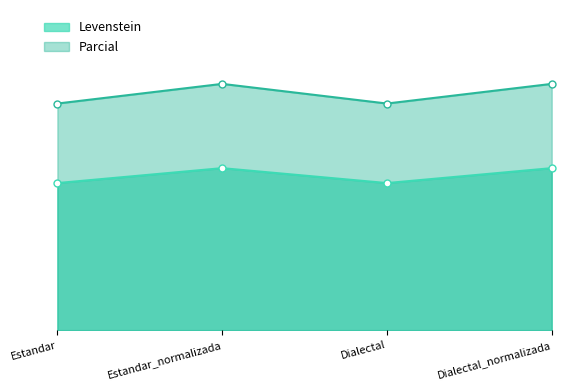

The Levenstein series shows 59.0 at Estandar. True or false?

False